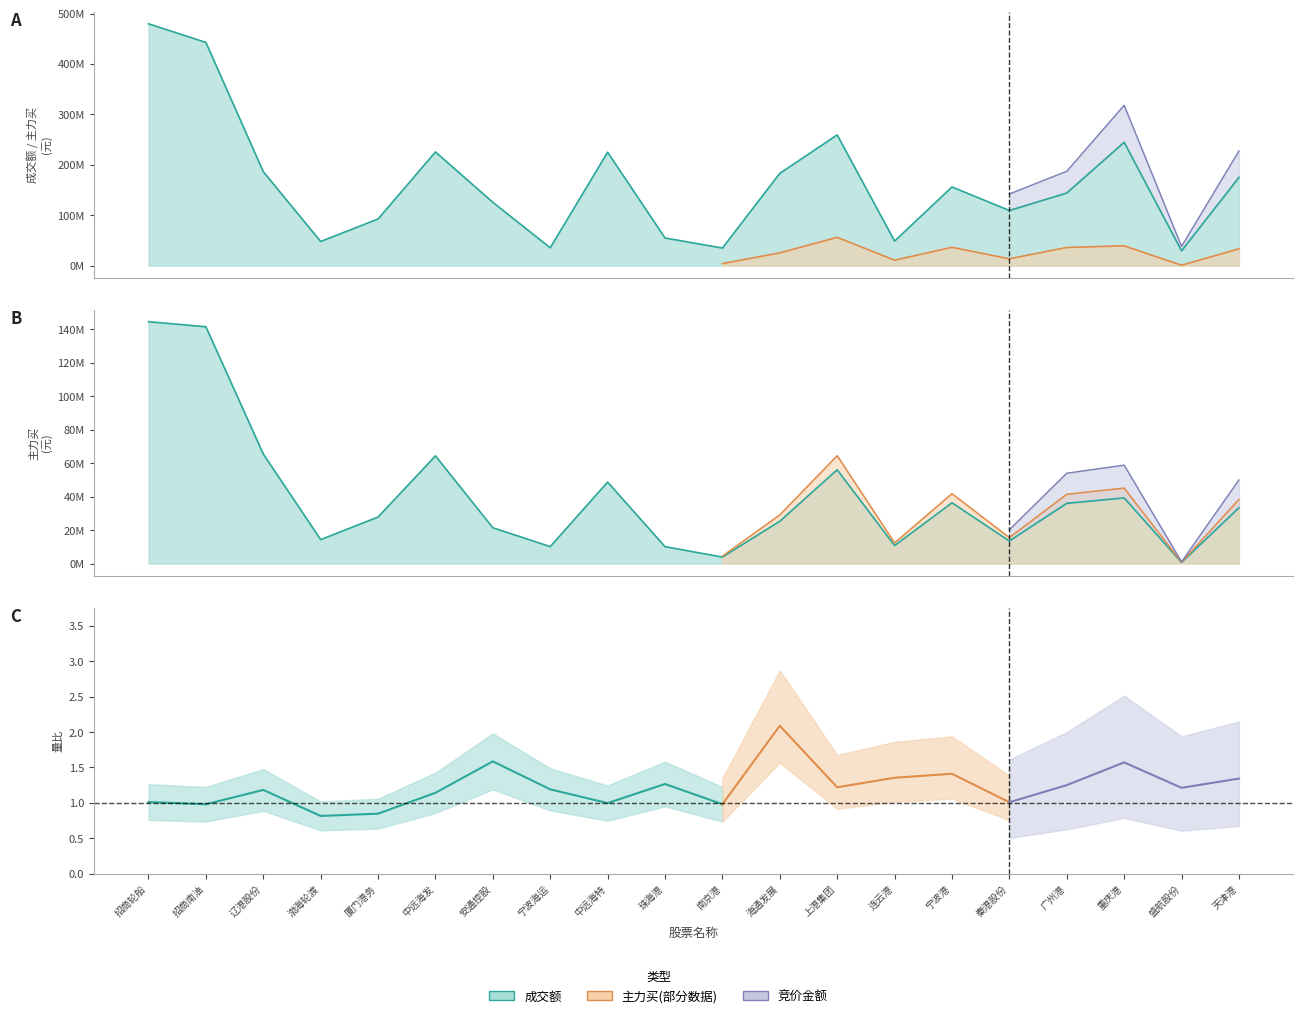

Which has a higher value, 宁波海运 or 渤海轮渡?

渤海轮渡